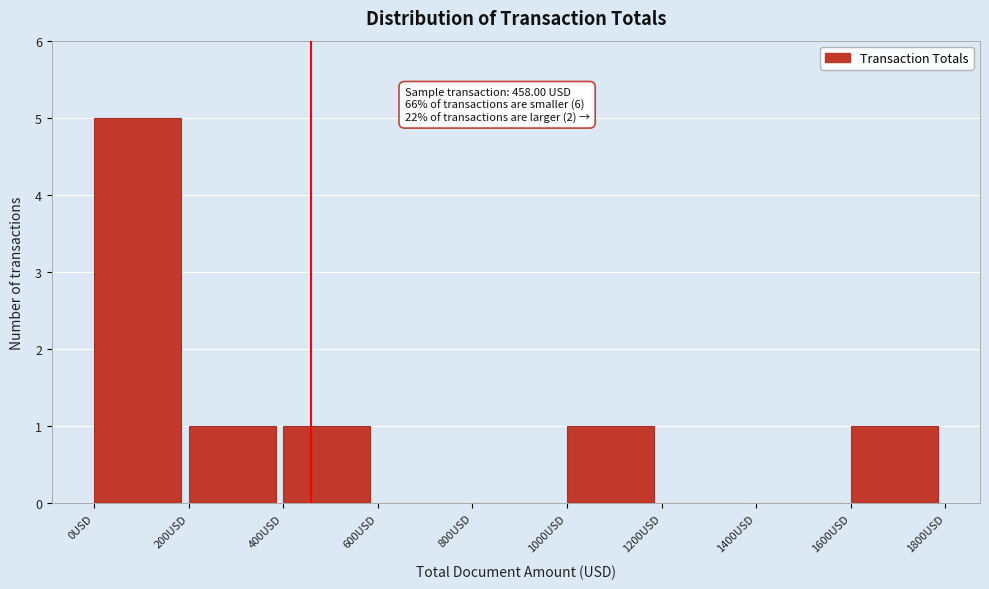

Which range on the x-axis has the tallest bar?

0 to 200